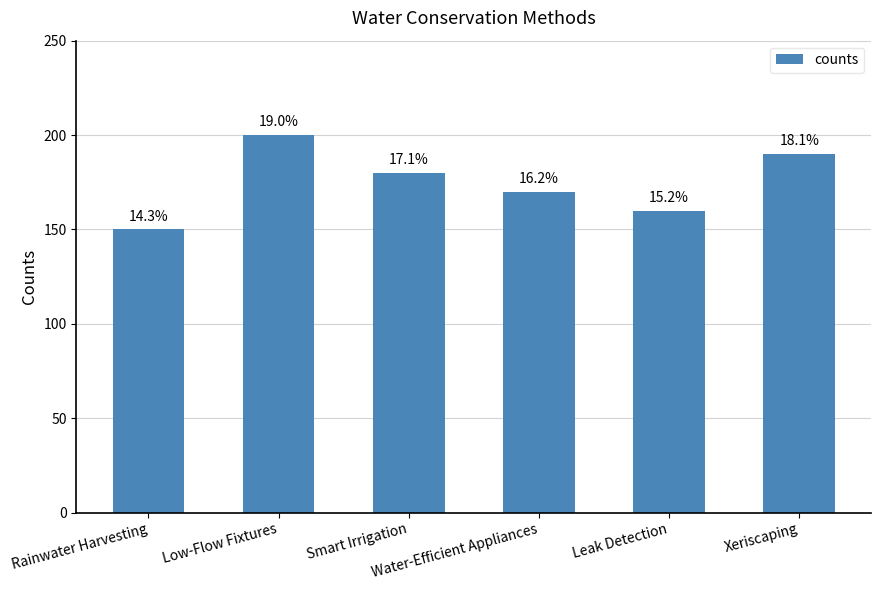

Does the chart contain any negative values?

No